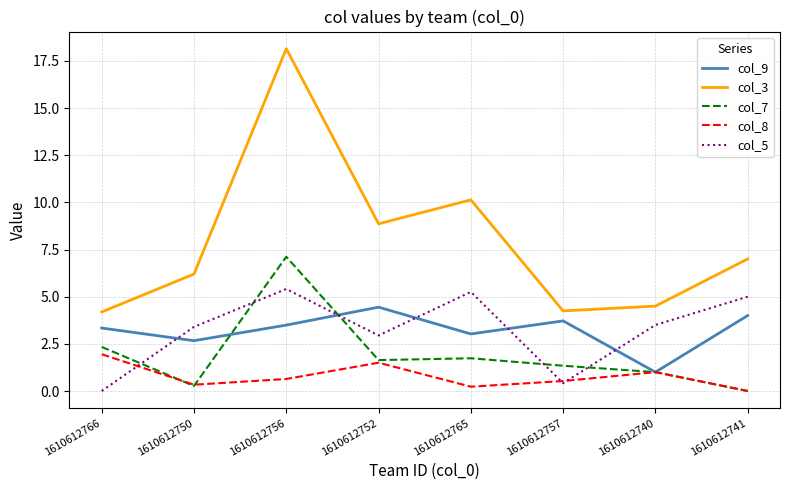

The value of col_9 at 1610612766 is 0.9. True or false?

False